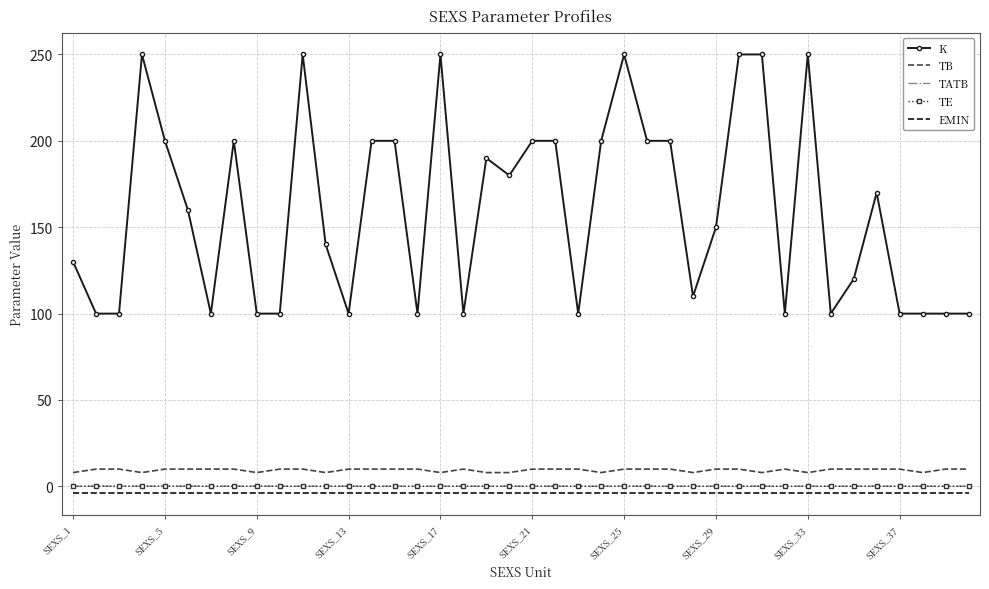

True or false: TE and K cross at least once.

False